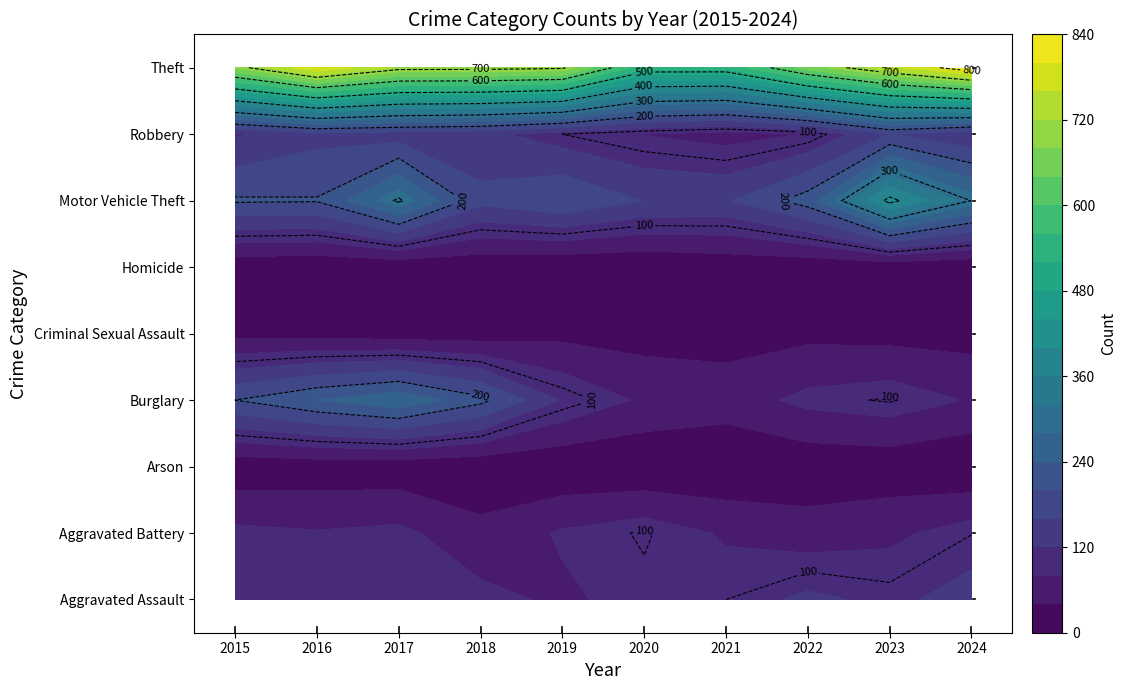

Which has a higher value, 2015 or 2018?

2018